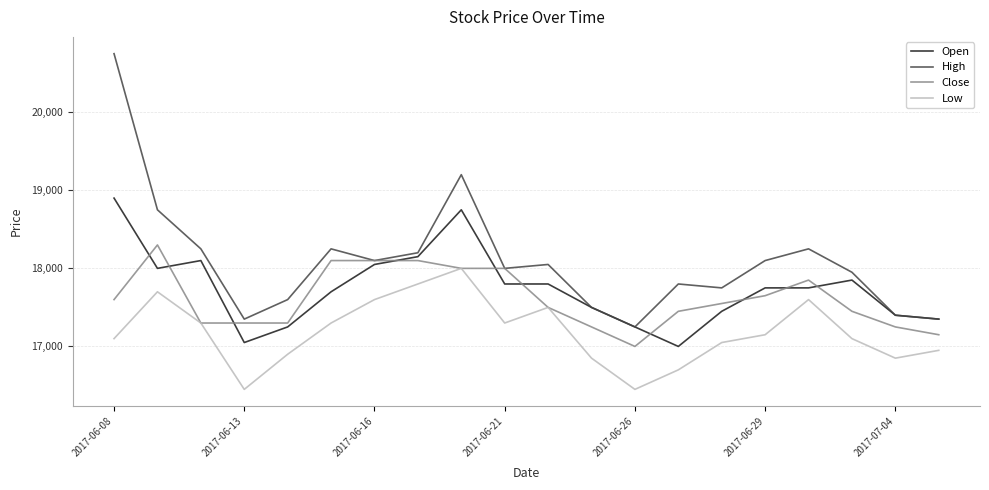

Reading left to right, transcribe all the data shown in this chart.

Open: 18900	18000	18100	17050	17250	17700	18050	18150	18750	17800	17800	17500	17250	17000	17450	17750	17750	17850	17400	17350
High: 20750	18750	18250	17350	17600	18250	18100	18200	19200	18000	18050	17500	17250	17800	17750	18100	18250	17950	17400	17350
Close: 17600	18300	17300	17300	17300	18100	18100	18100	18000	18000	17500	17250	17000	17450	17550	17650	17850	17450	17250	17150
Low: 17100	17700	17300	16450	16900	17300	17600	17800	18000	17300	17500	16850	16450	16700	17050	17150	17600	17100	16850	16950